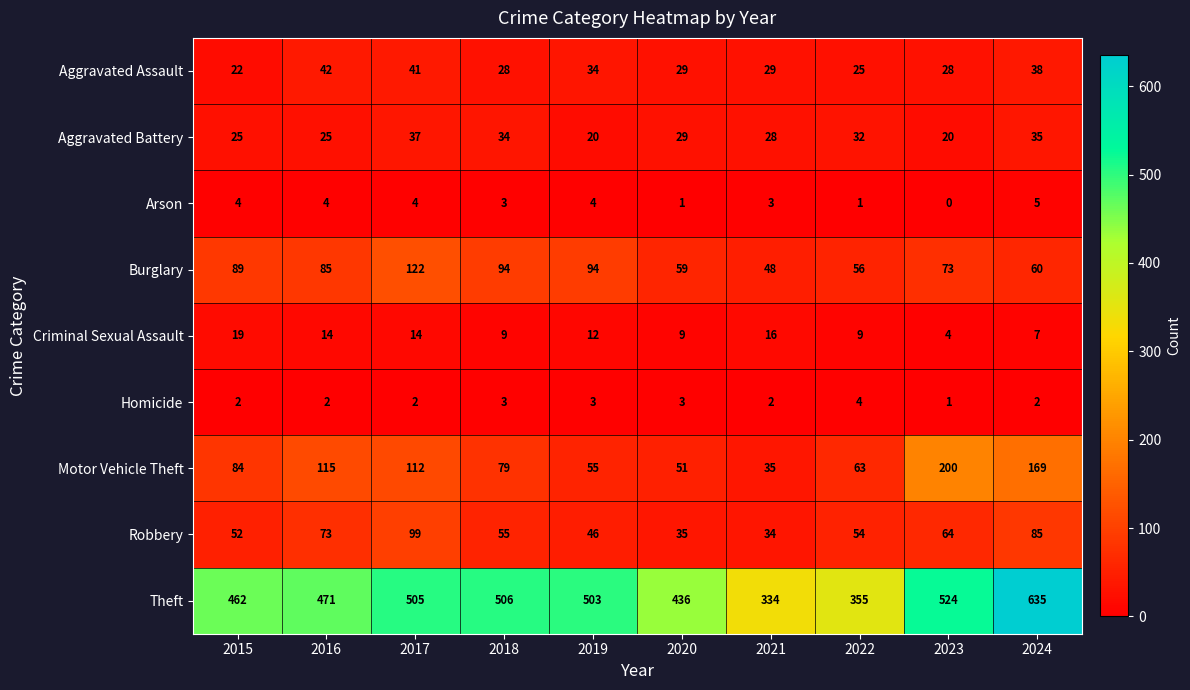

At which label is Theft closest to 484?

2016